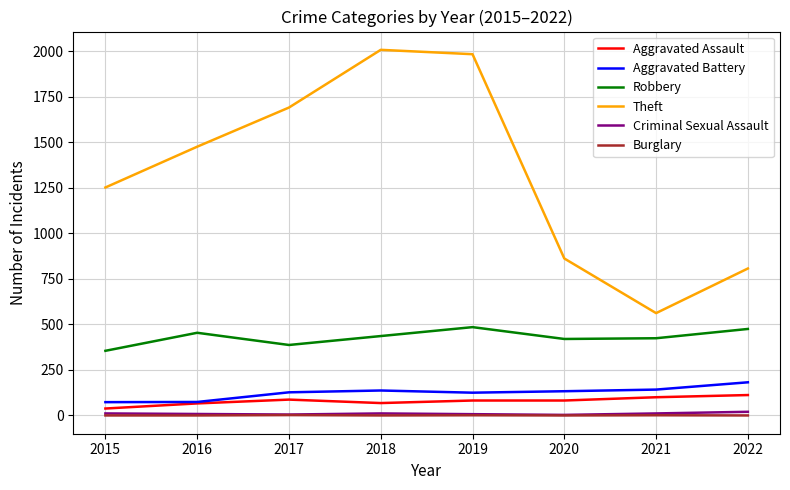

What is the highest value of the Robbery series?

485